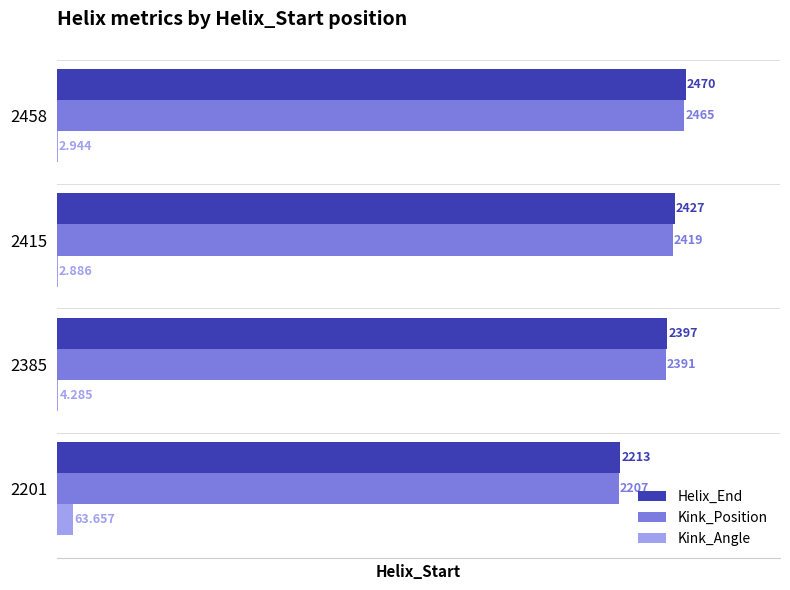

Which series has the largest total across all categories?

Helix_End